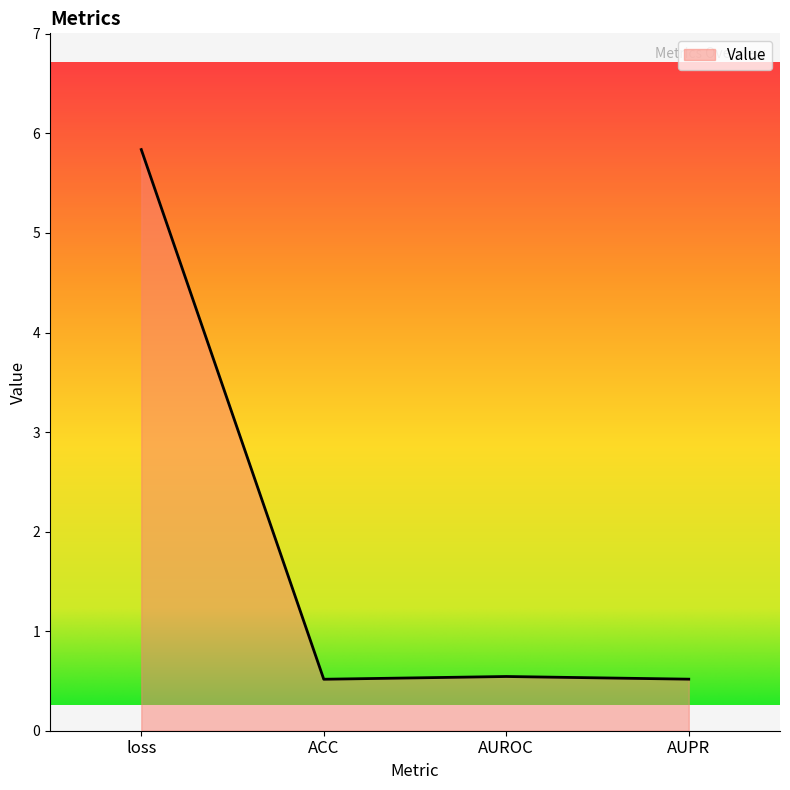

Which label corresponds to the largest value in the chart?

loss